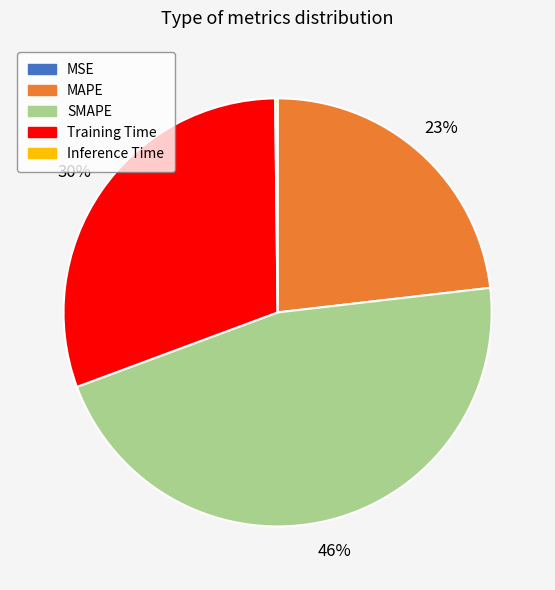

To the nearest percent, what percentage of the pie is SMAPE?

46%